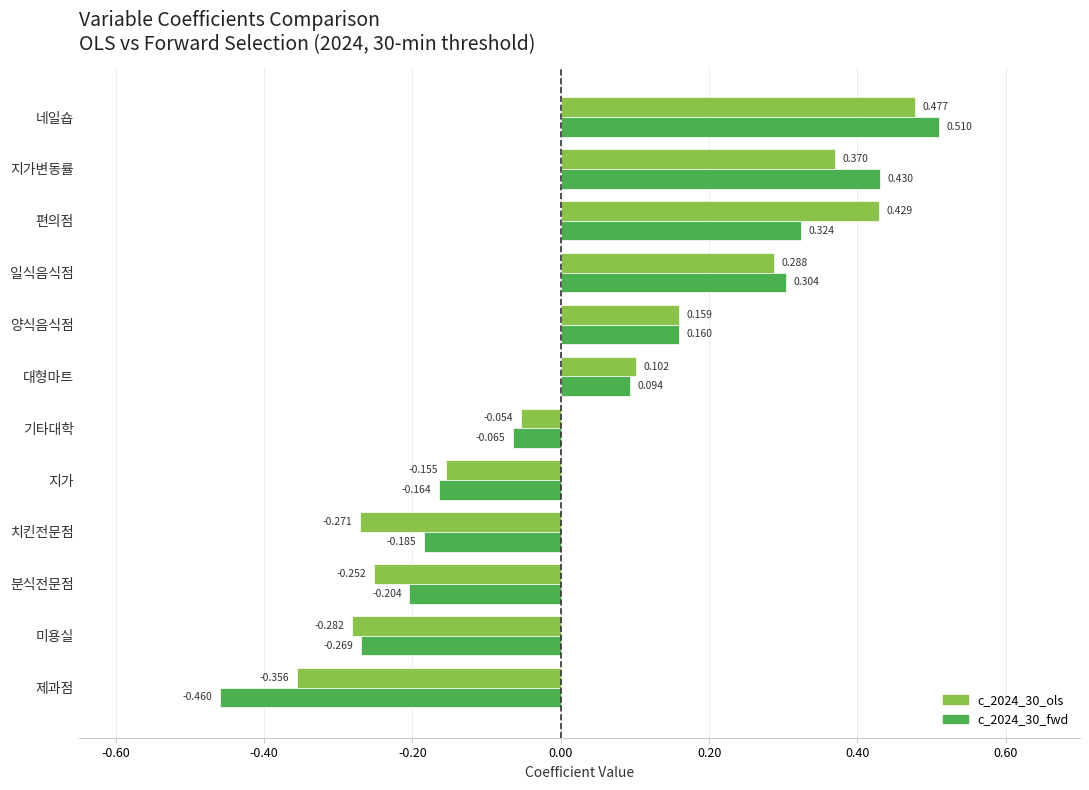

Is the value of c_2024_30_ols at 양식음식점 greater than the value of c_2024_30_fwd at 분식전문점?

Yes